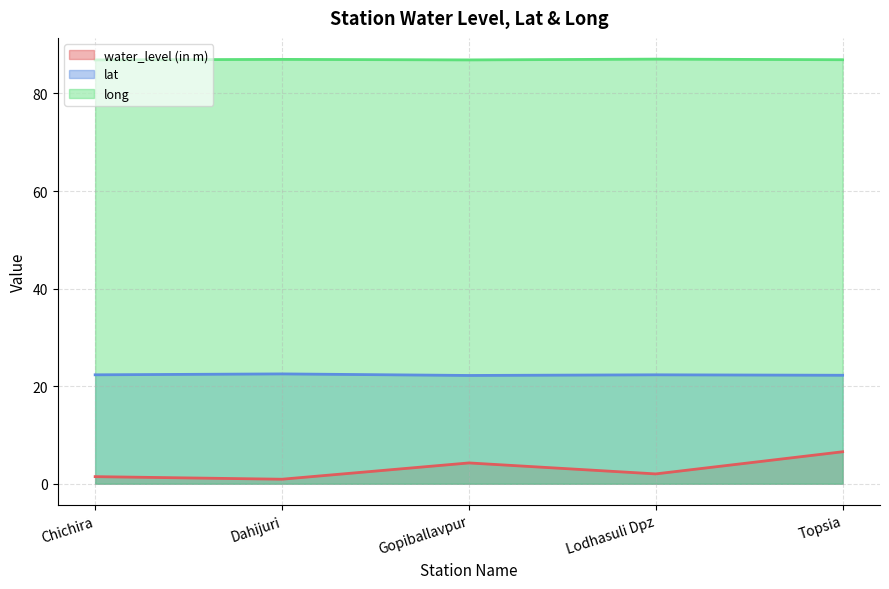

What is the highest value of the long series?

87.0